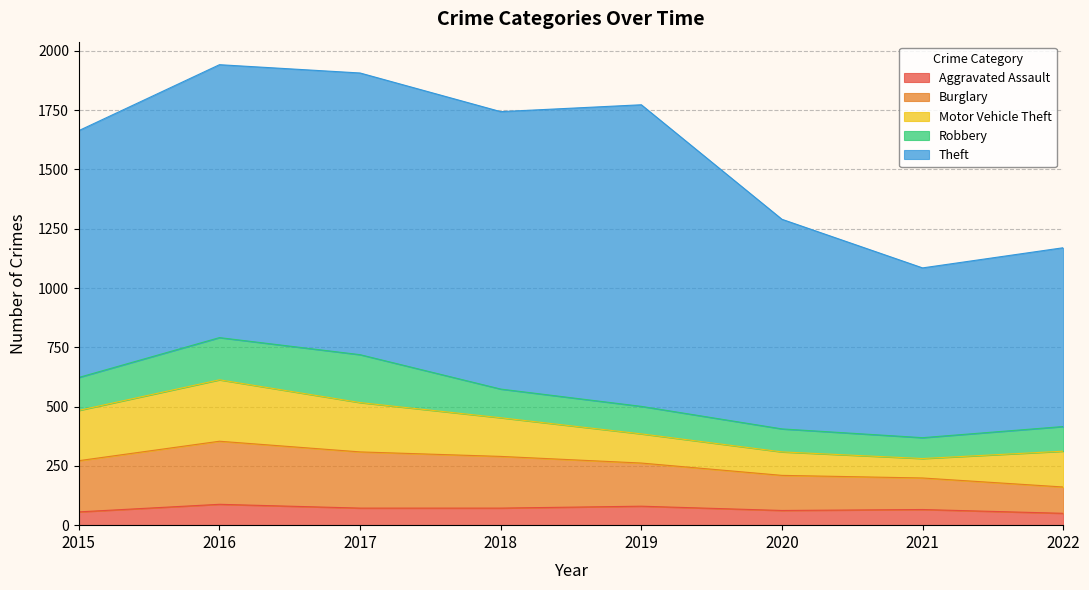

At which label does Burglary reach its peak?

2016